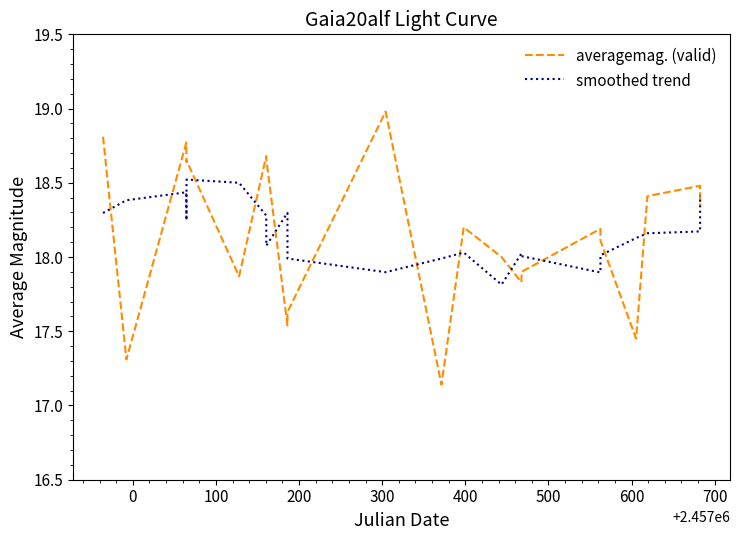

Does the chart display data point markers on the line(s)?

No